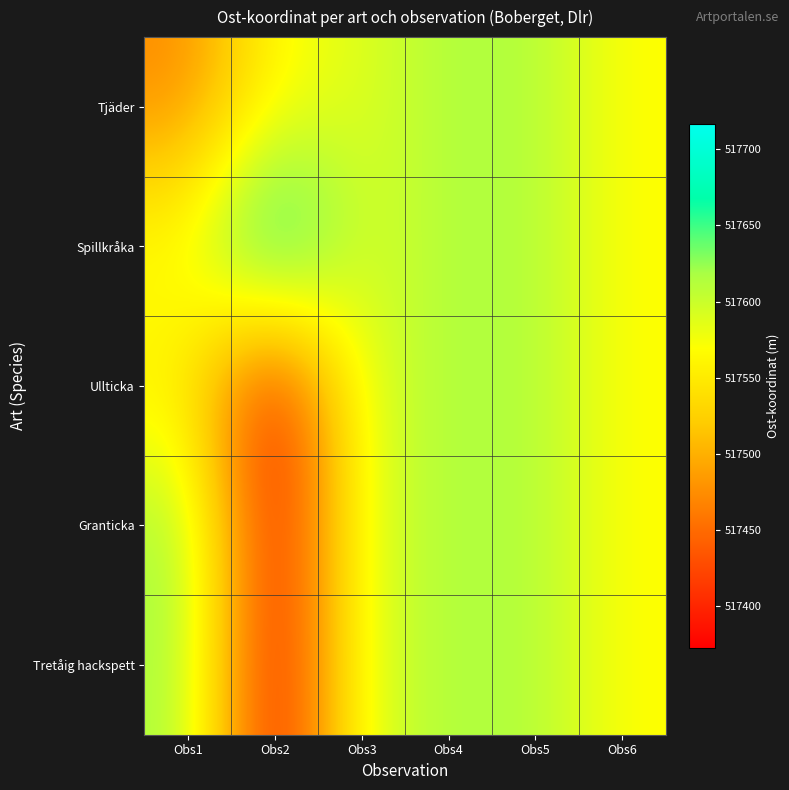

Reading left to right, transcribe all the data shown in this chart.

Tjäder: Obs1=517472	Obs2=517566	Obs3=517587	Obs4=517616	Obs5=517614	Obs6=517568
Spillkråka: Obs1=517577	Obs2=517717	Obs3=517587	Obs4=517616	Obs5=517614	Obs6=517568
Ullticka: Obs1=517551	Obs2=517372	Obs3=517587	Obs4=517616	Obs5=517614	Obs6=517568
Granticka: Obs1=517625	Obs2=517378	Obs3=517587	Obs4=517616	Obs5=517614	Obs6=517568
Tretåig hackspett: Obs1=517621	Obs2=517372	Obs3=517587	Obs4=517616	Obs5=517614	Obs6=517568